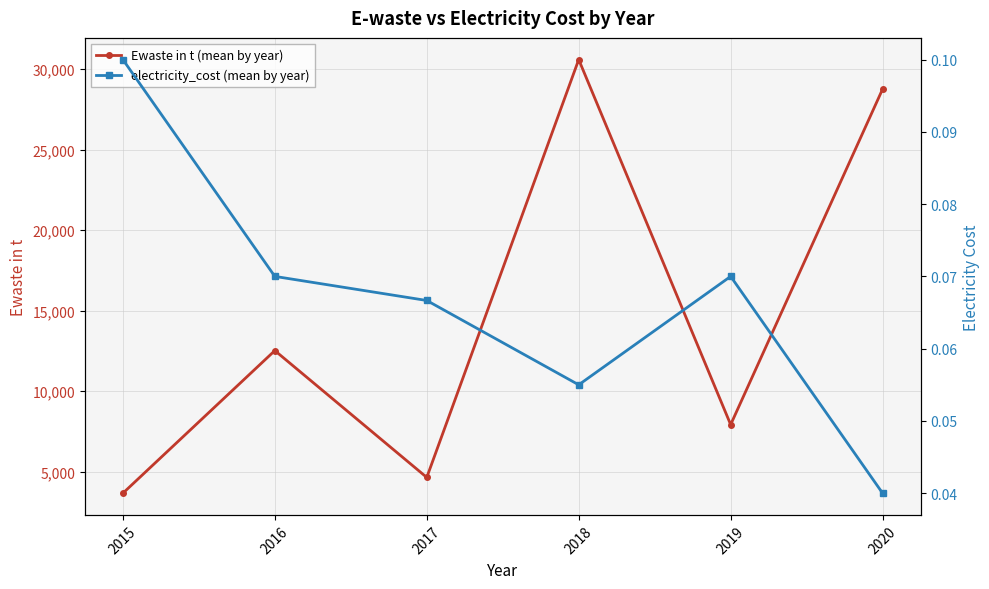

True or false: Ewaste in t (mean by year) and electricity_cost (mean by year) intersect in this chart.

False